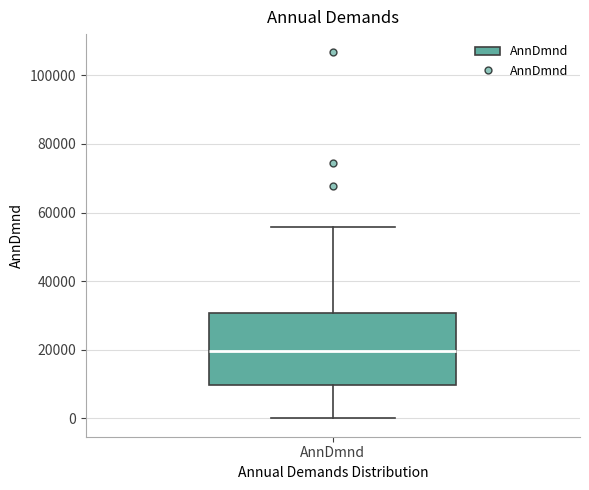

Read this box plot against the y-axis: the position of the median line, the range covered by the box, and the ends of both whiskers. The values are not printed on the chart, so give them approximately, as read against the axis.

median 20000, box 10000 to 30000, whiskers 0 to 56000